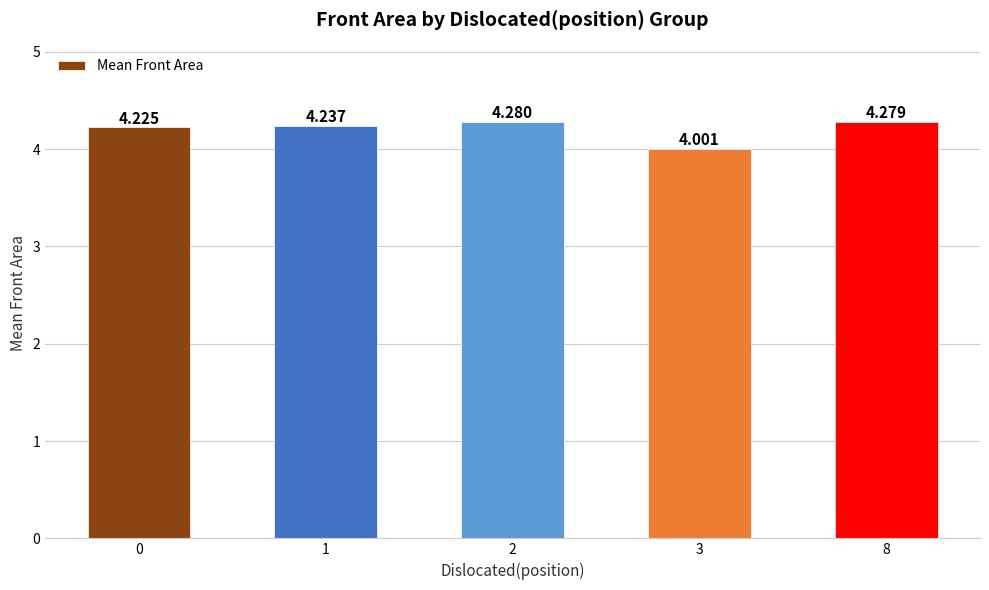

True or false: the data shows 4.2 at 0.

True